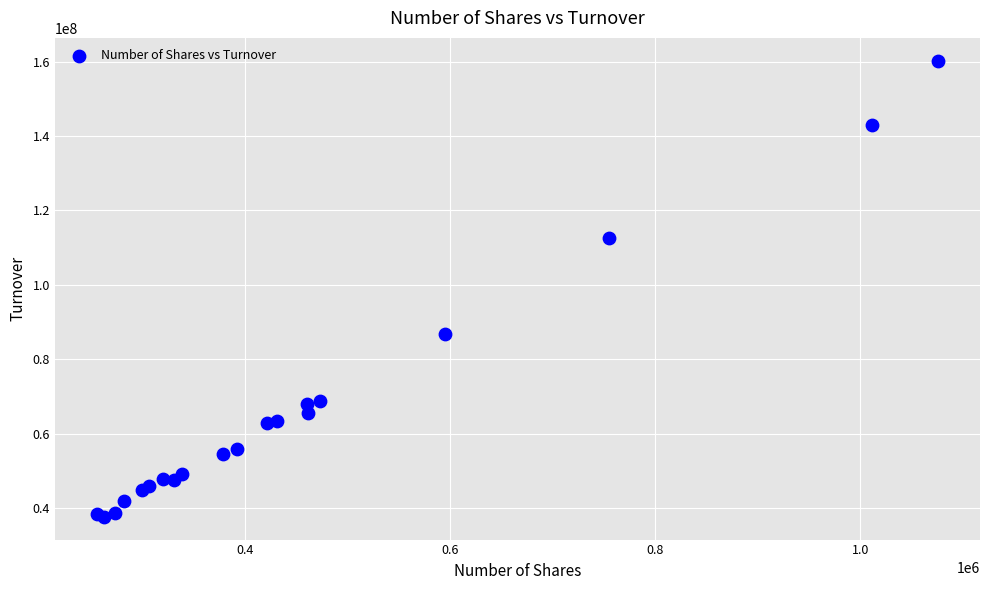

What Y value in the scatter plot is closest to 98971575?

86710916